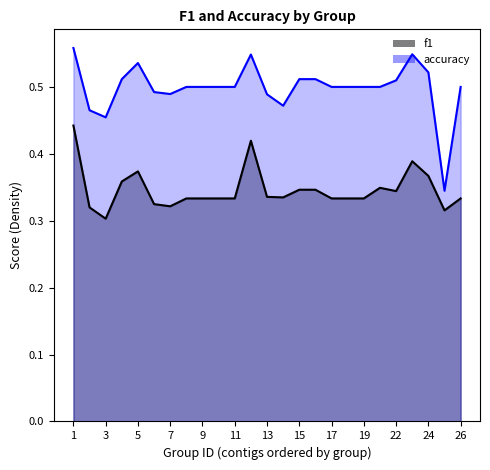

Rank the series by their average value, from highest to lowest.

accuracy, f1